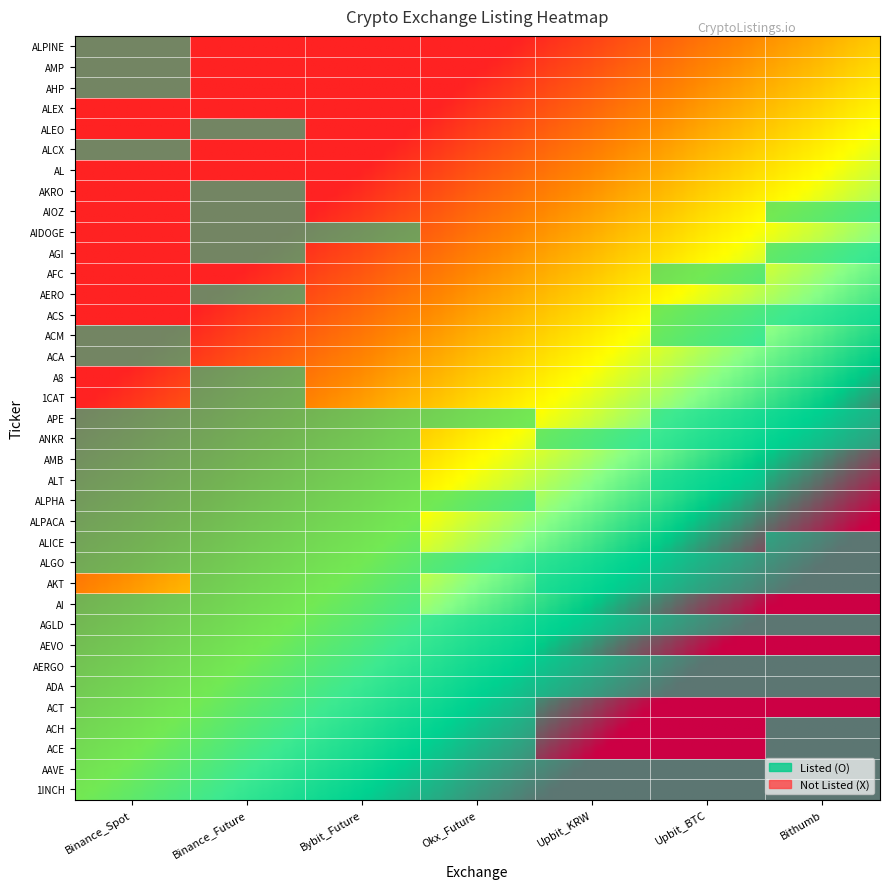

Count the number of categories in the chart.

7